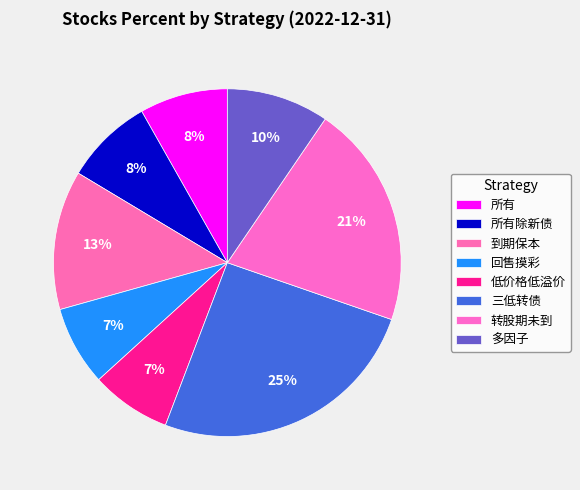

How many segments does this pie chart have?

8